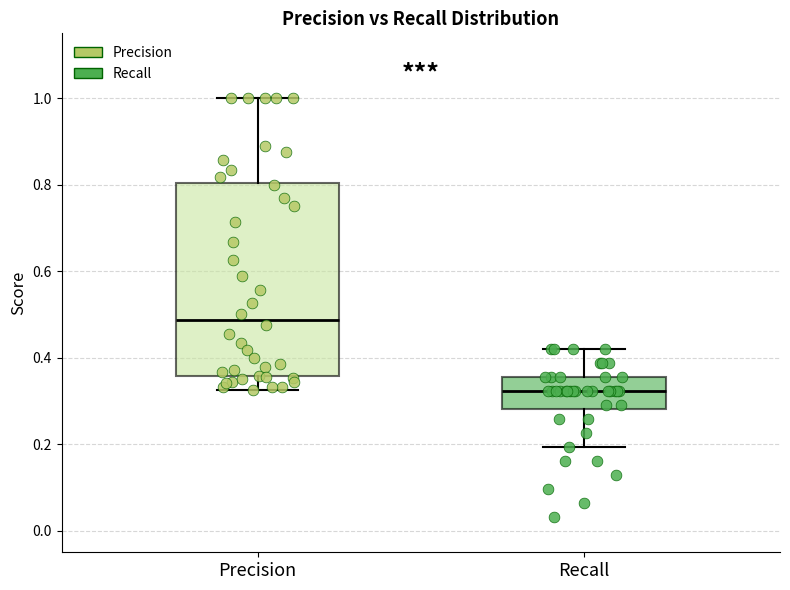

Which box has the lowest median line?

Recall